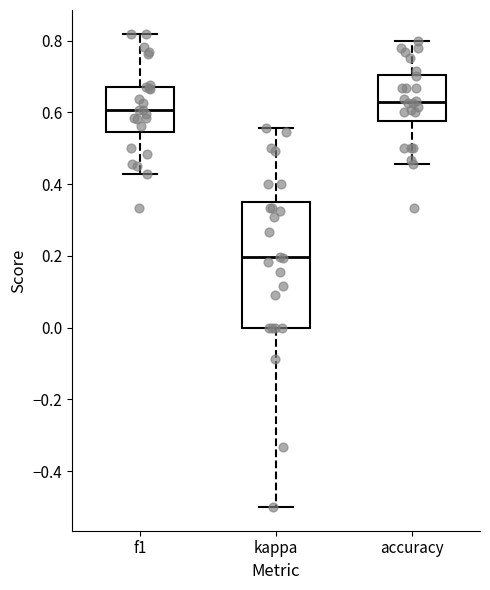

Which box is the tallest, from its lower edge to its upper edge?

kappa